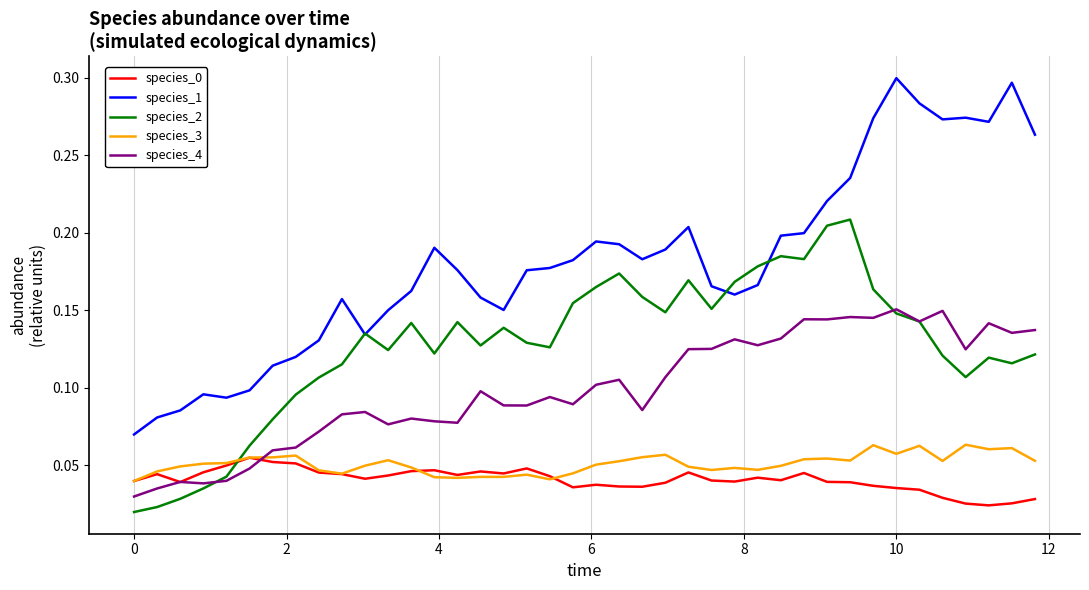

Which series ends up on top after the final intersection of species_0 and species_2?

species_2